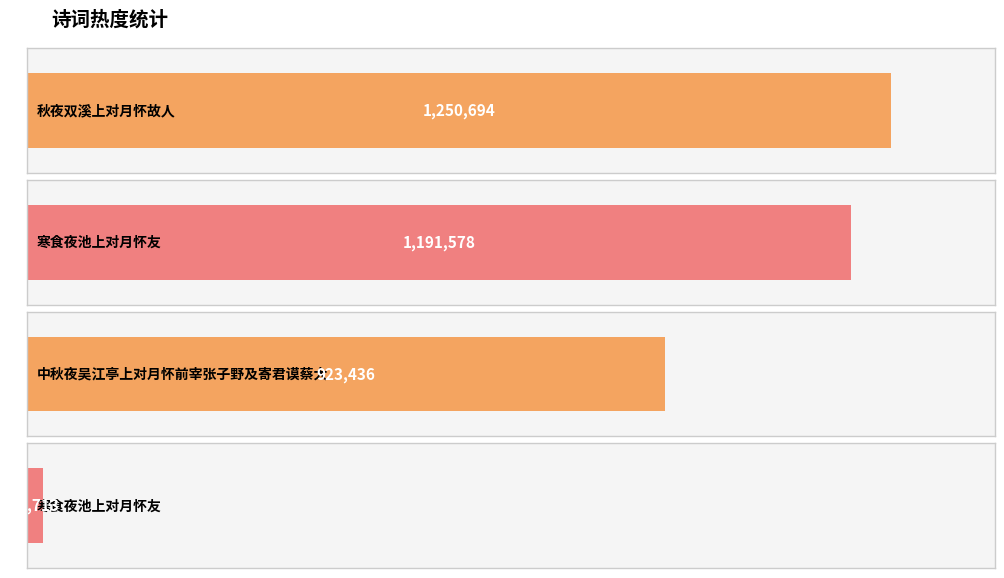

Reading left to right, extract all data points from this chart.

1250694	1191578	923436	22713